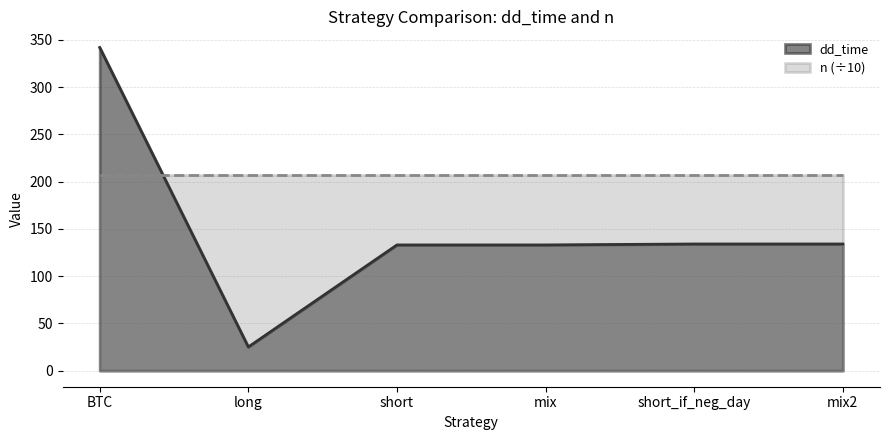

True or false: the data shows 25 at long.

True